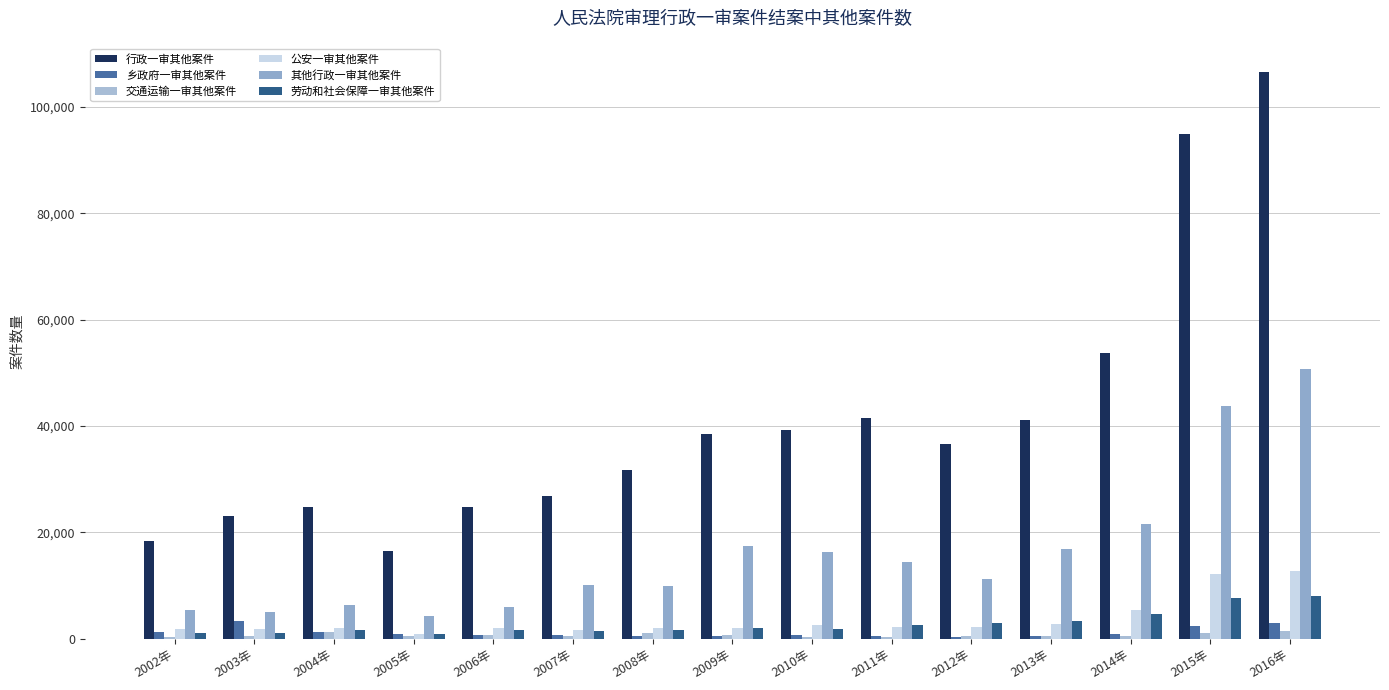

How many bars are there in each group?

6